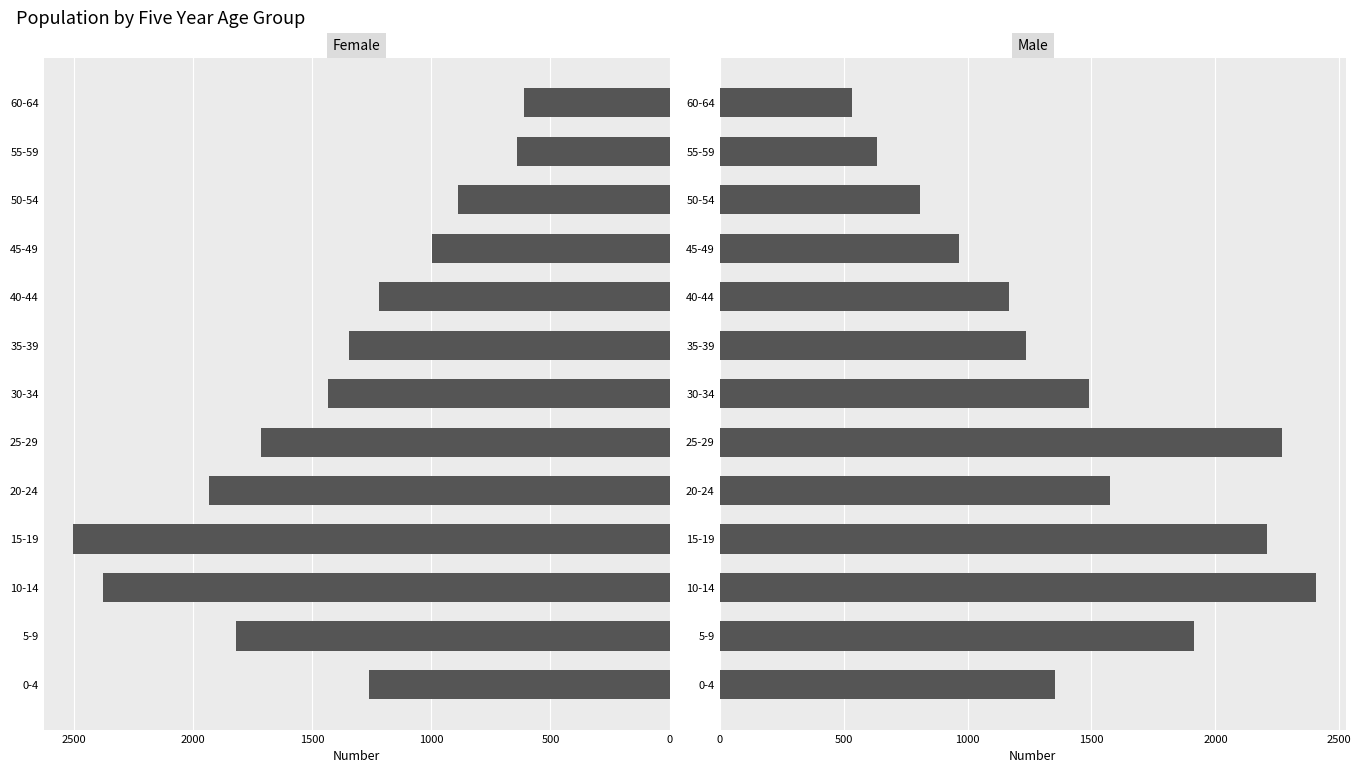

How many values in the Male series exceed 1353?

6